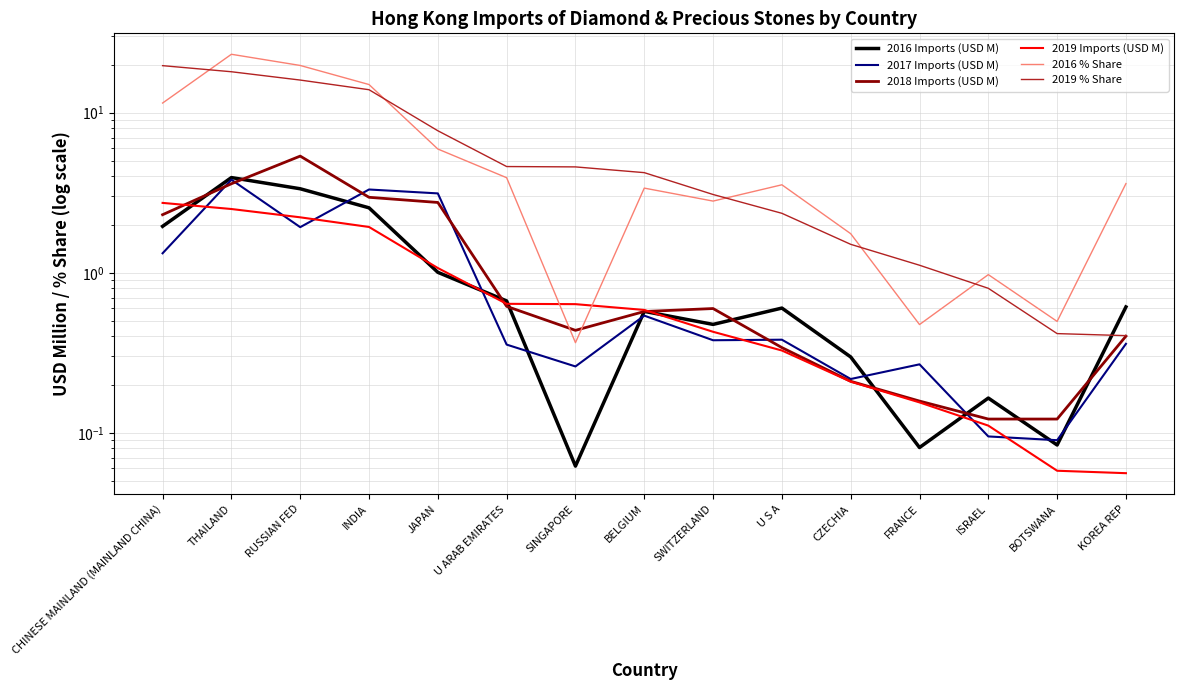

True or false: 2019 % Share and 2018 Imports (USD M) cross at least once.

False